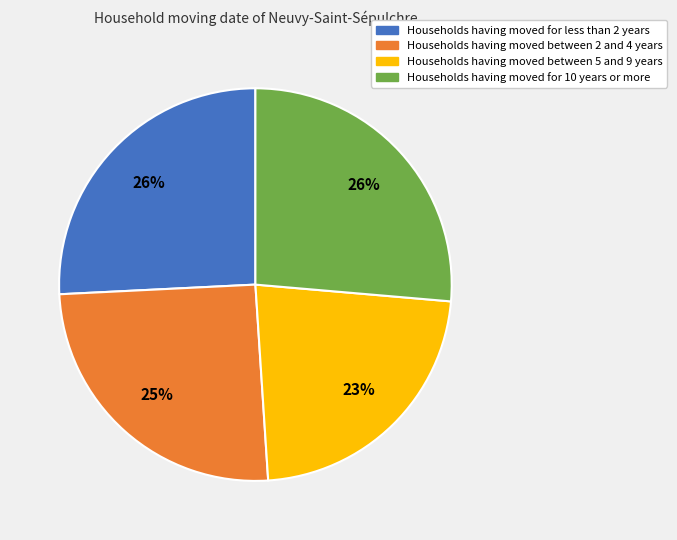

How many segments does this pie chart have?

4